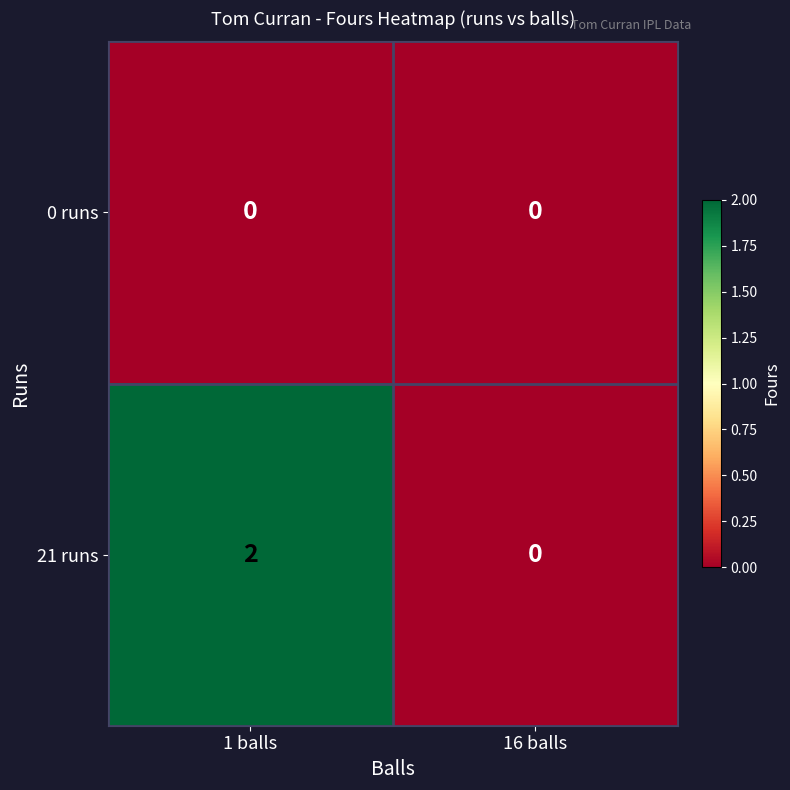

How many series are shown in this chart?

2